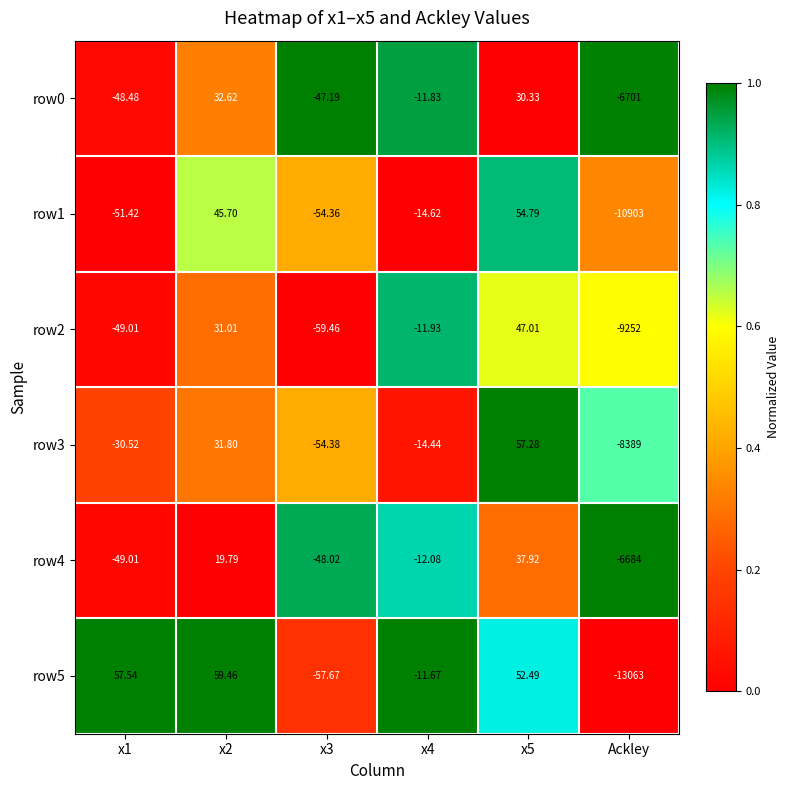

Is the value of row2 at x2 greater than the value of row3 at x5?

No